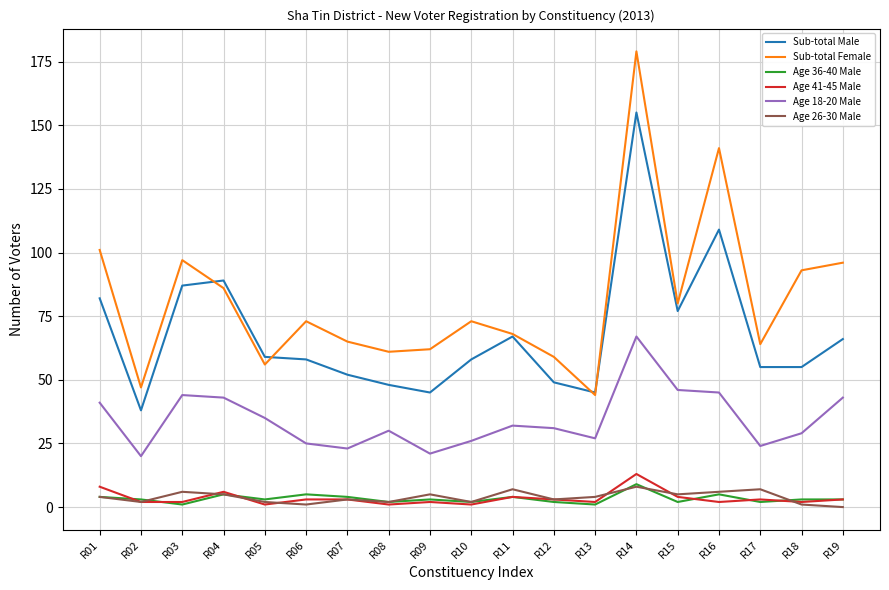

Reading right to left, transcribe all the data shown in this chart.

Sub-total Male: 66	55	55	109	77	155	45	49	67	58	45	48	52	58	59	89	87	38	82
Sub-total Female: 96	93	64	141	80	179	44	59	68	73	62	61	65	73	56	86	97	47	101
Age 36-40 Male: 3	3	2	5	2	9	1	2	4	2	3	2	4	5	3	5	1	3	4
Age 41-45 Male: 3	2	3	2	4	13	2	3	4	1	2	1	3	3	1	6	2	2	8
Age 18-20 Male: 43	29	24	45	46	67	27	31	32	26	21	30	23	25	35	43	44	20	41
Age 26-30 Male: 0	1	7	6	5	8	4	3	7	2	5	2	3	1	2	5	6	2	4